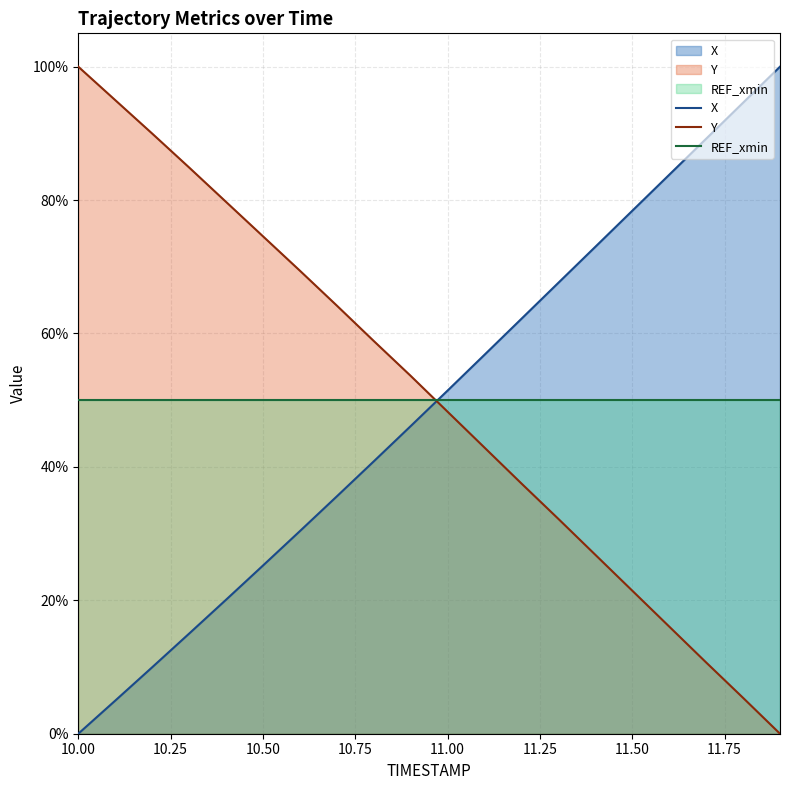

The value of X at 10.9 is 0.5. True or false?

True